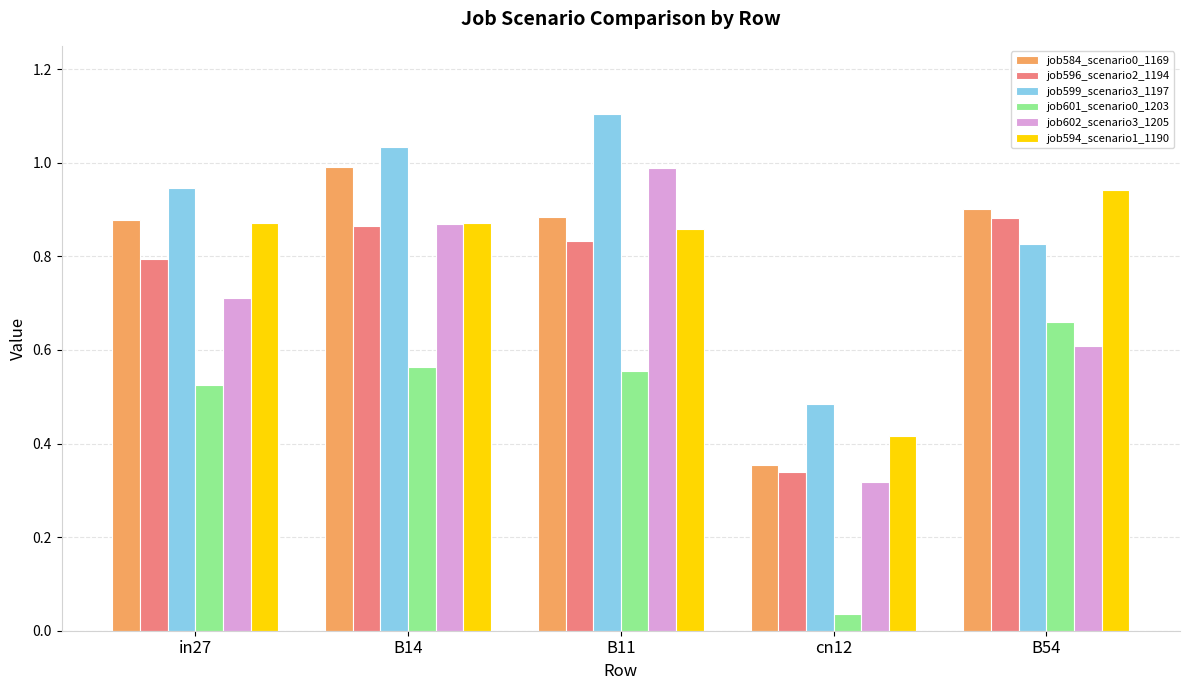

Is it true that job599_scenario3_1197 equals 1.1 at B11?

True